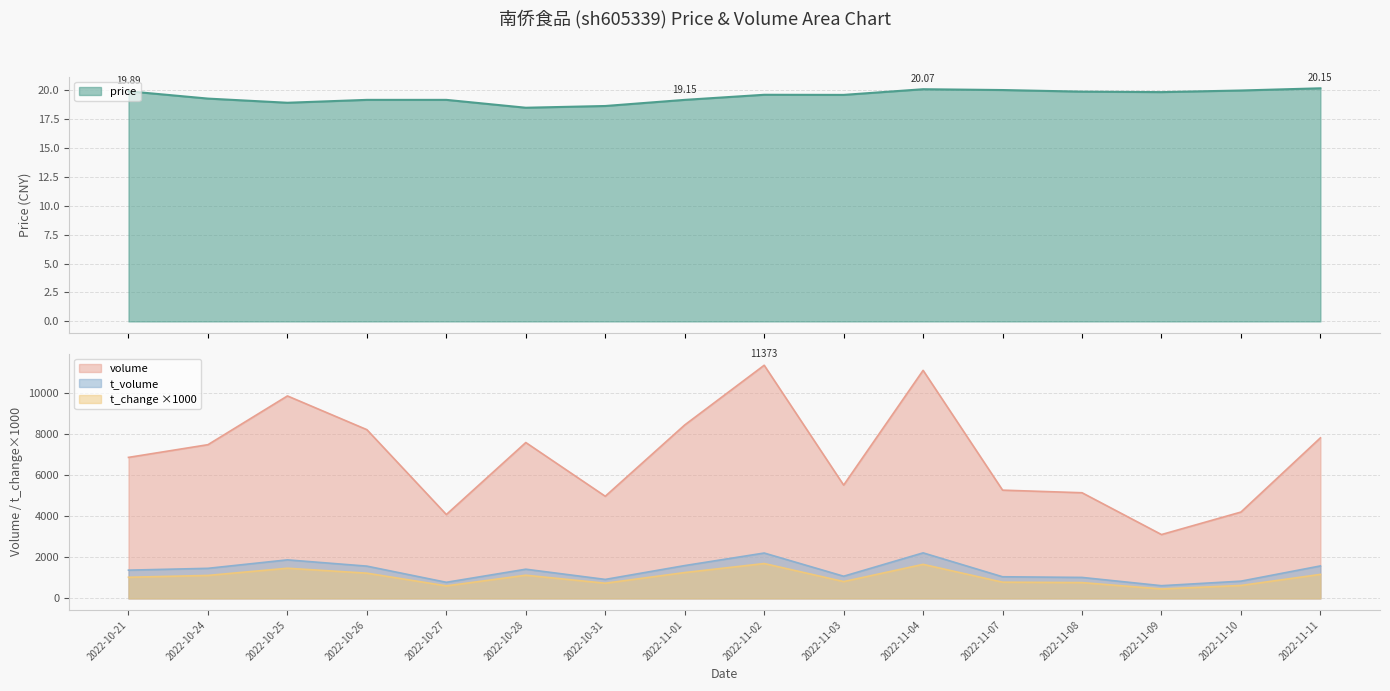

Is the value of volume at 2022-11-04 greater than the value of price at 2022-10-25?

Yes